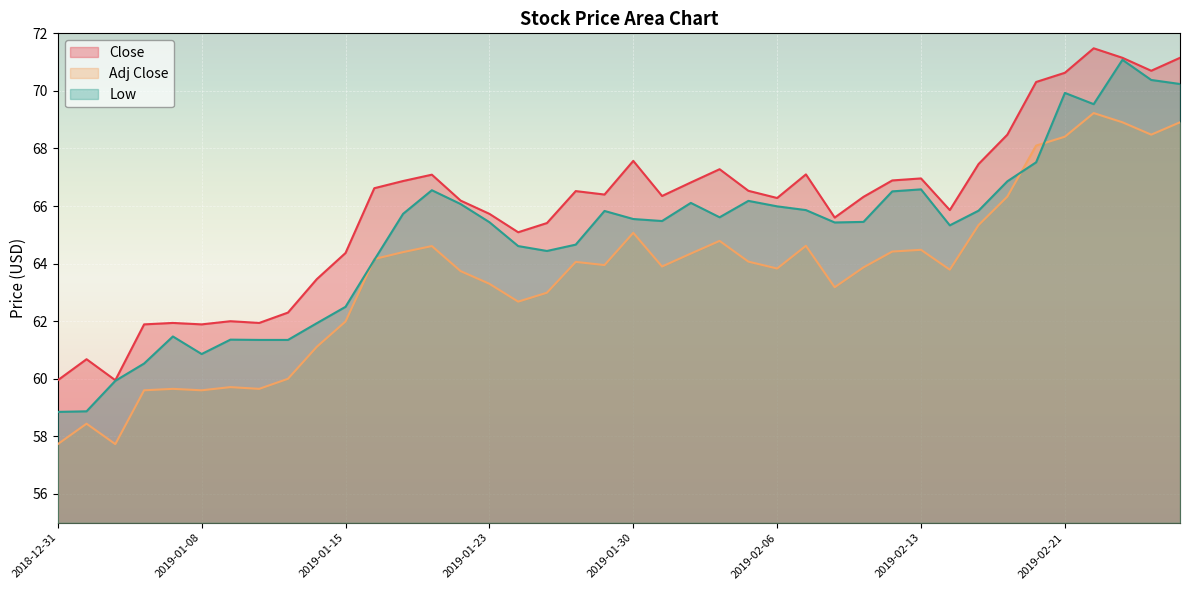

Where is Low nearest to the value 64?

2019-01-16